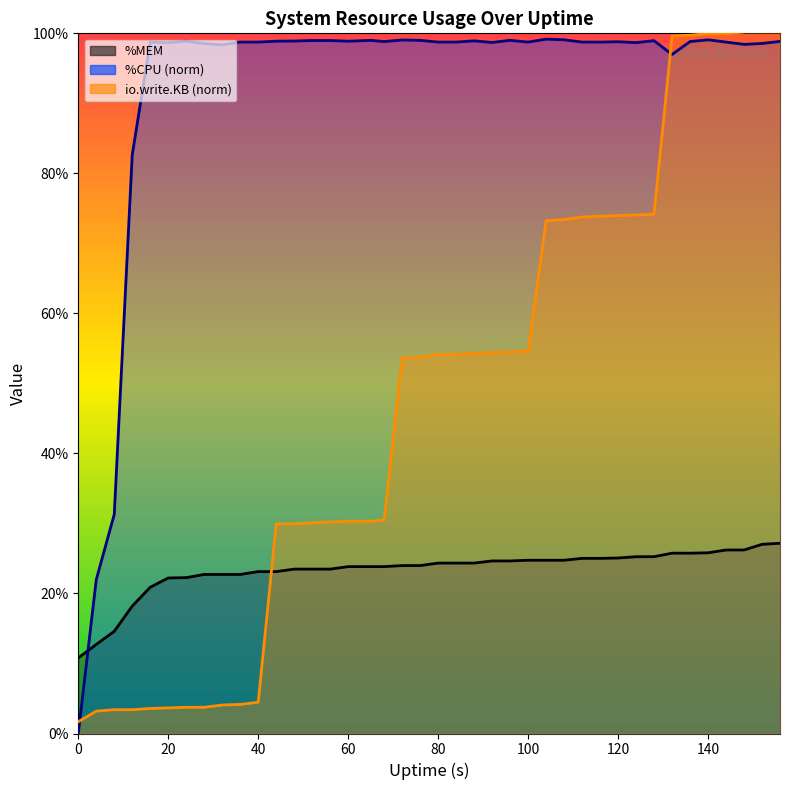

What is the difference between the maximum and minimum values in the %MEM series?

16.4